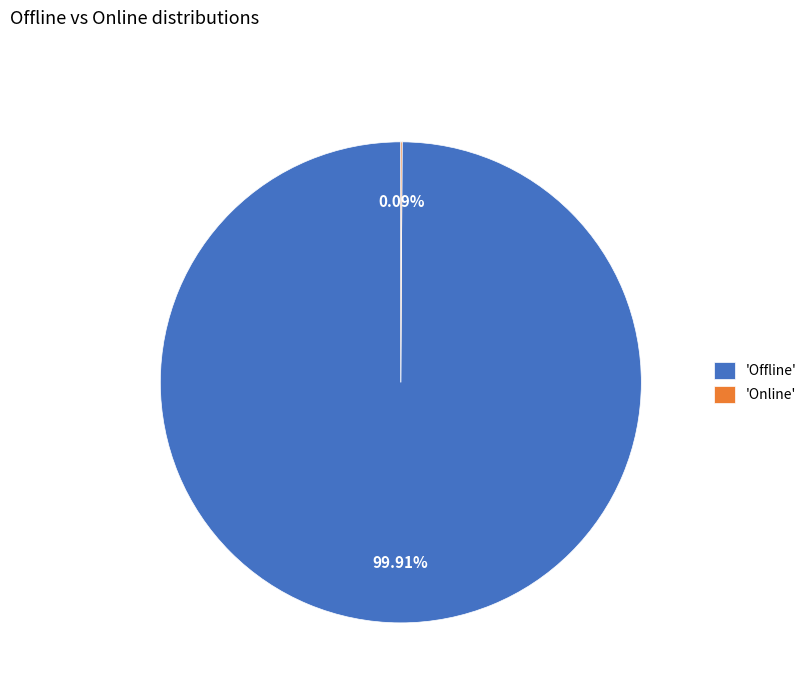

Does any single category account for the majority?

Yes